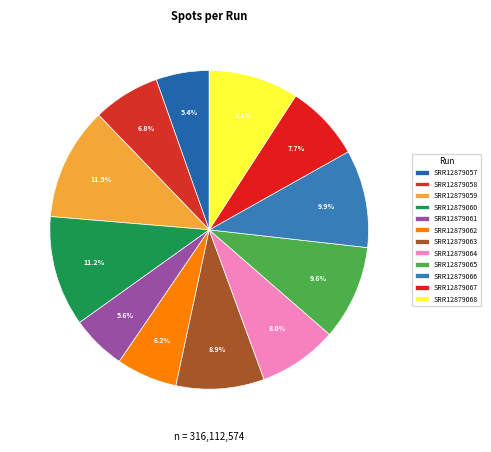

How many segments does this pie chart have?

12